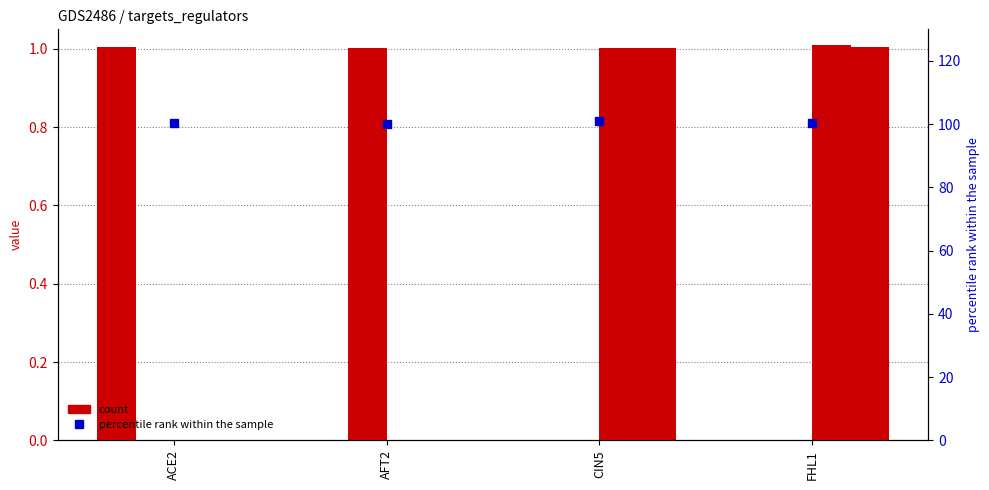

Which series contains the lowest Y value?

ACE2